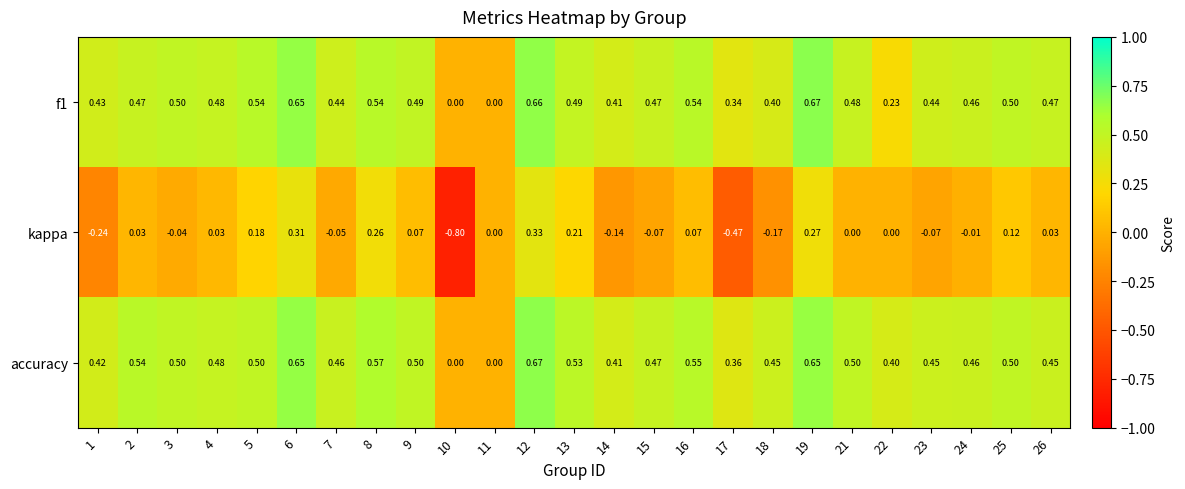

Which series has the largest total across all categories?

accuracy